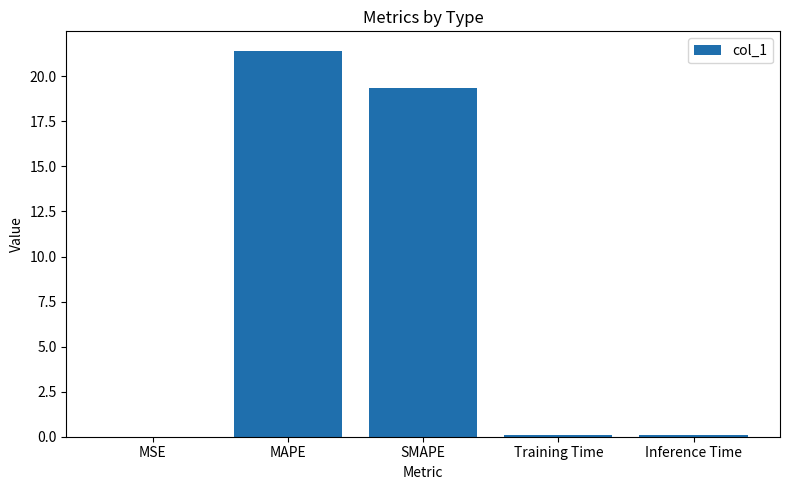

What is the maximum value shown in the chart?

21.4